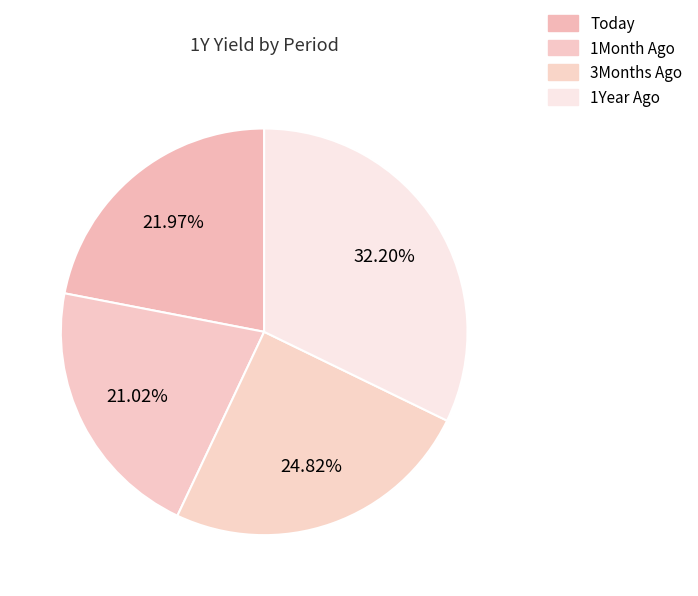

The 1Year Ago slice represents 32% of the pie. True or false?

True